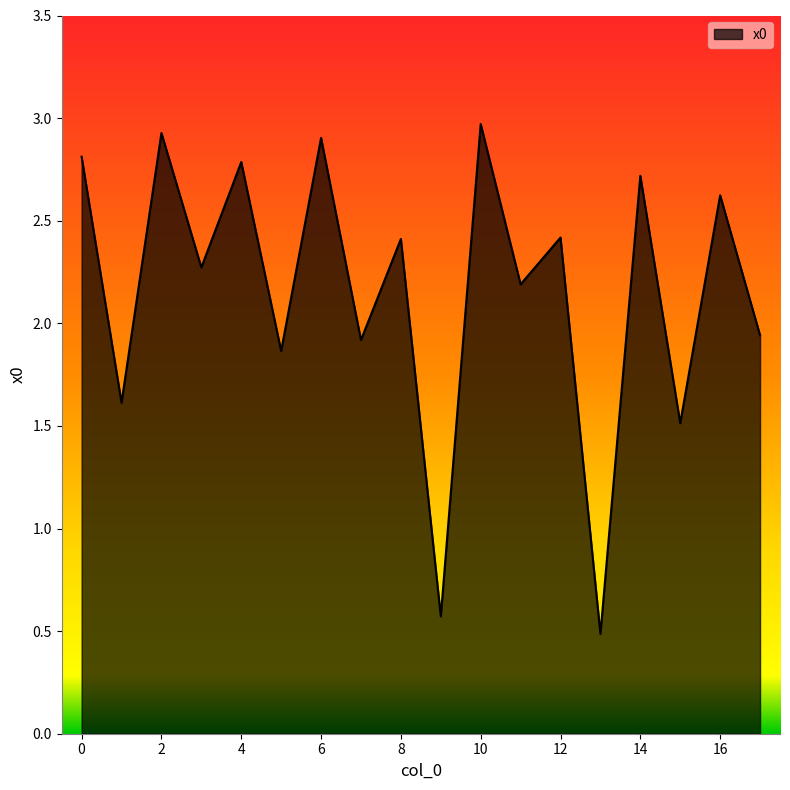

What is the difference between the second highest and second lowest values?

2.4